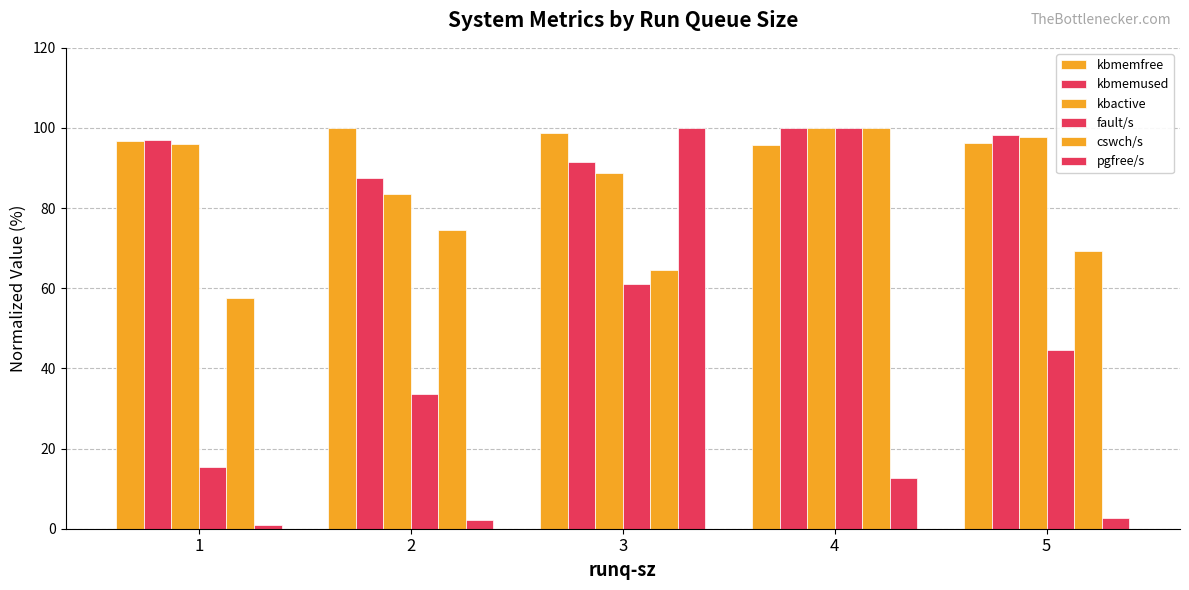

The pgfree/s series shows 1.3 at 2. True or false?

False